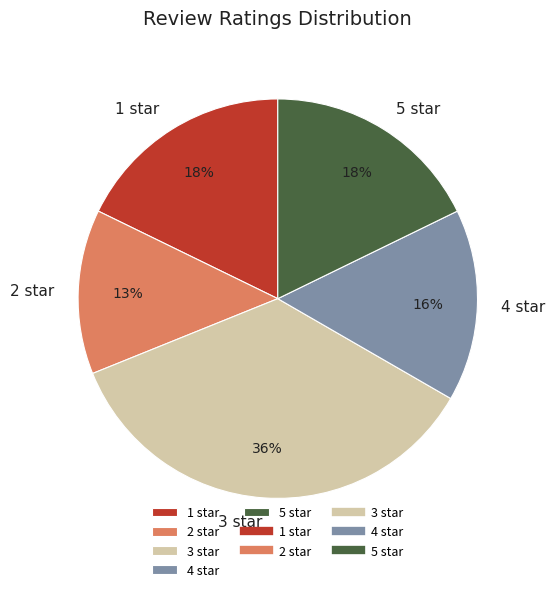

Approximately how many times larger is the value at 1 star compared to 4 star?

1.1